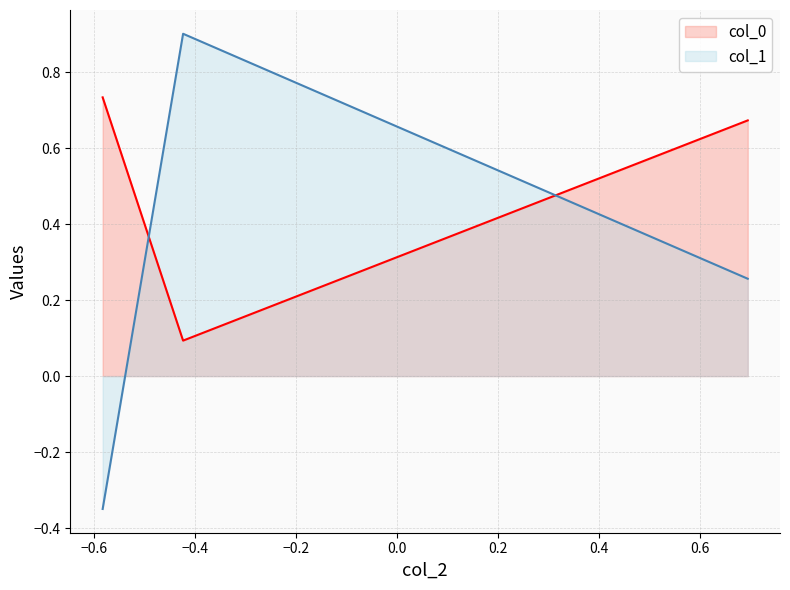

How many col_0 values are between 0 and 1?

3